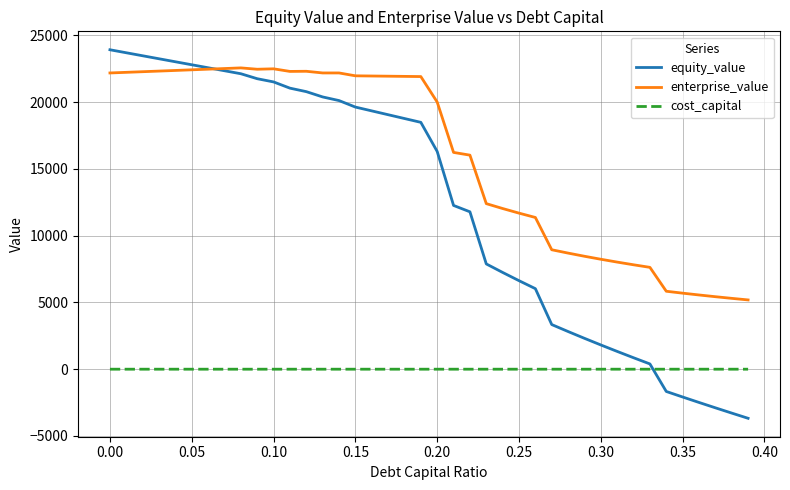

Which series has the largest total across all categories?

enterprise_value